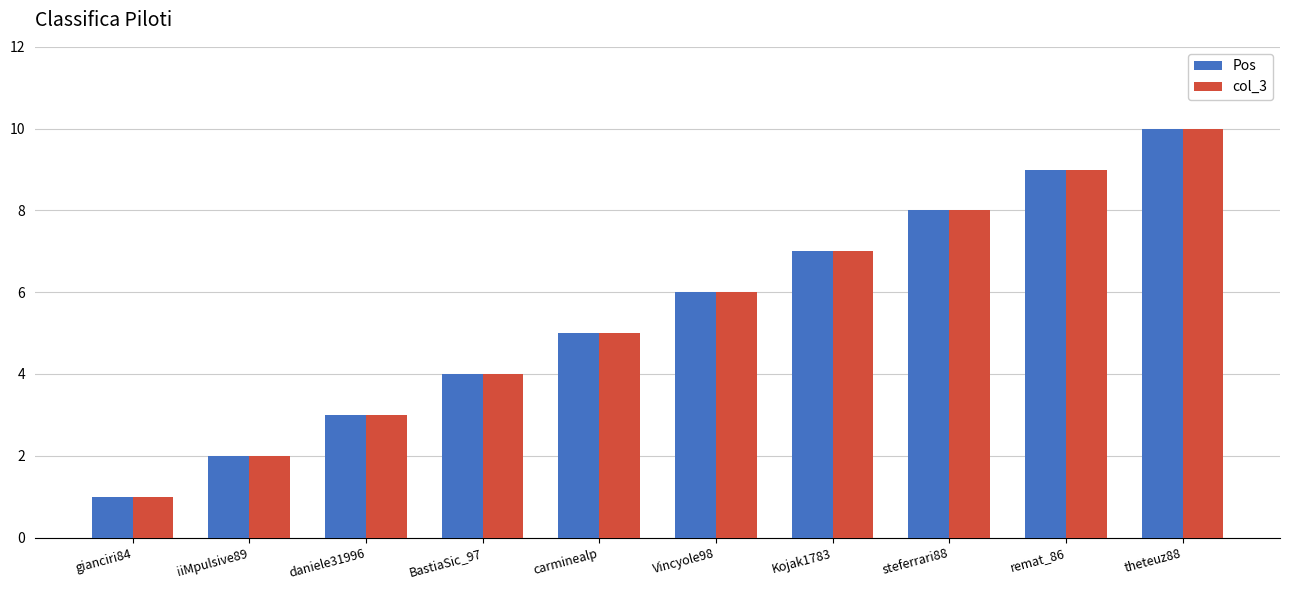

What is the difference between the second highest and minimum values in the Pos series?

8